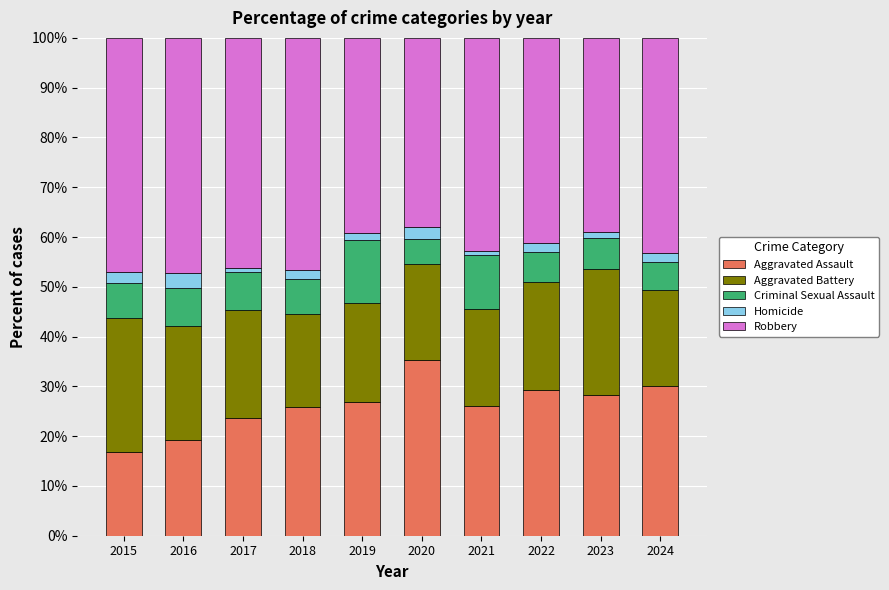

Which category has the lowest value in the Aggravated Assault series?

2015